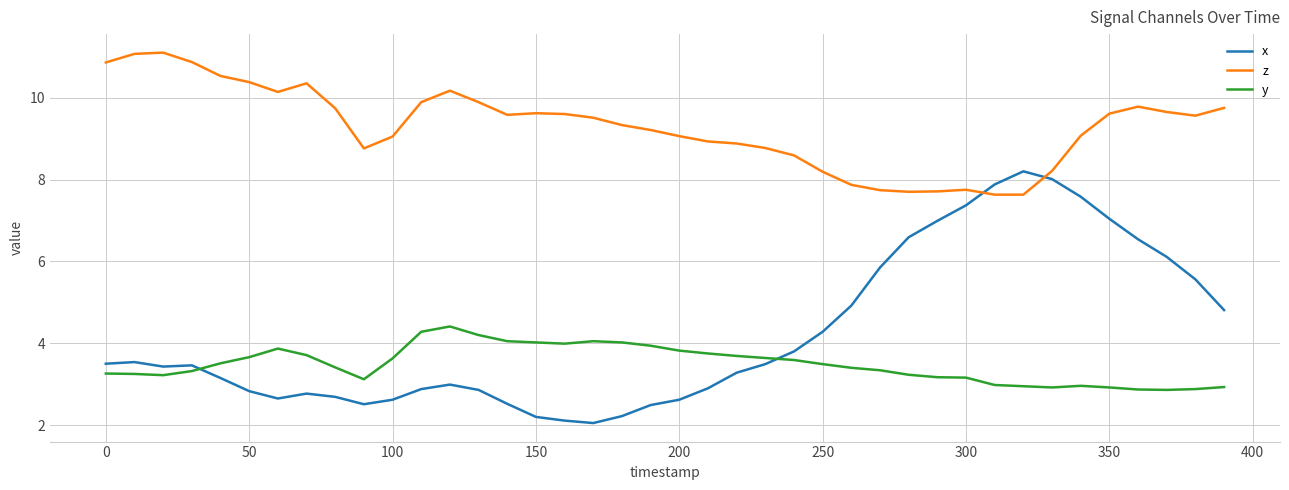

Which series has the widest spread of values?

x